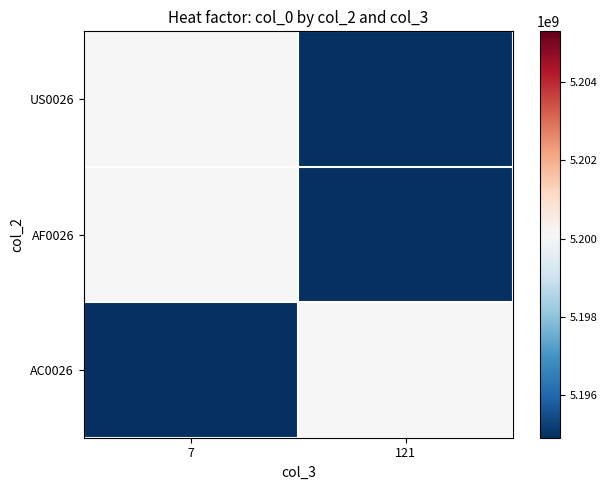

Reading left to right, what are all the values shown in this chart?

US0026: 7=5200102906	121=0
AF0026: 7=5200102906	121=0
AC0026: 7=0	121=5200102906